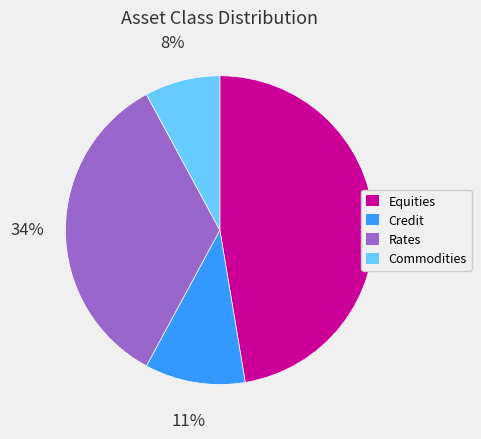

What is the smallest slice in the pie chart?

Commodities